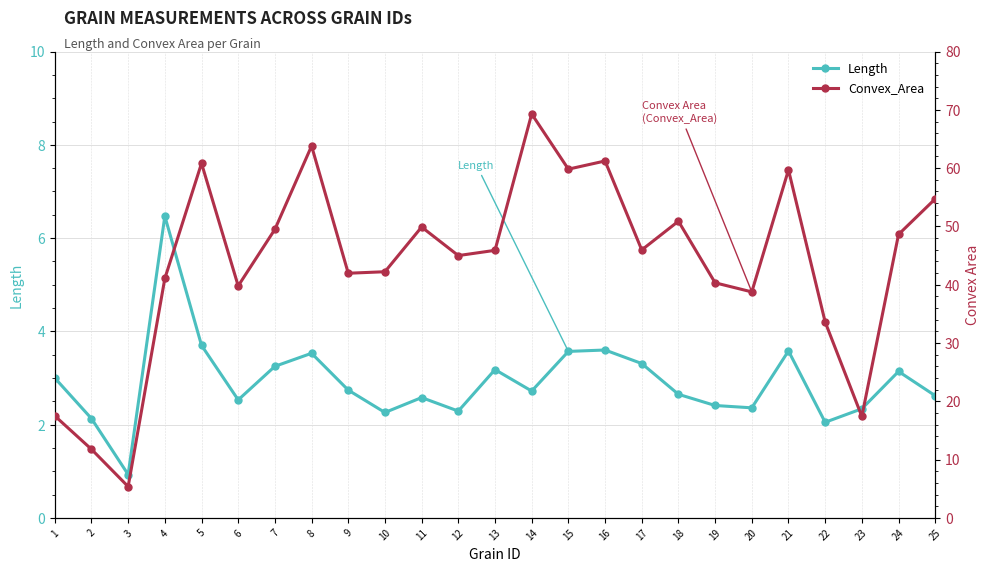

Reading left to right, extract all data points from this chart.

Length: 3.0	2.1	0.9	6.5	3.7	2.5	3.2	3.5	2.7	2.3	2.6	2.3	3.2	2.7	3.6	3.6	3.3	2.6	2.4	2.4	3.6	2.0	2.3	3.1	2.6
Convex_Area: 17.5	11.8	5.4	41.1	60.8	39.8	49.5	63.8	42.0	42.2	49.9	45.0	45.9	69.3	59.8	61.2	46.0	50.9	40.3	38.8	59.7	33.6	17.4	48.6	54.7